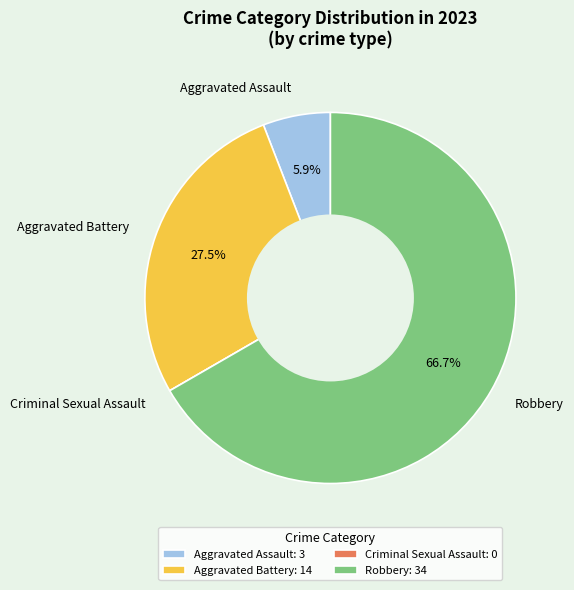

To the nearest percent, what portion does Robbery represent?

67%